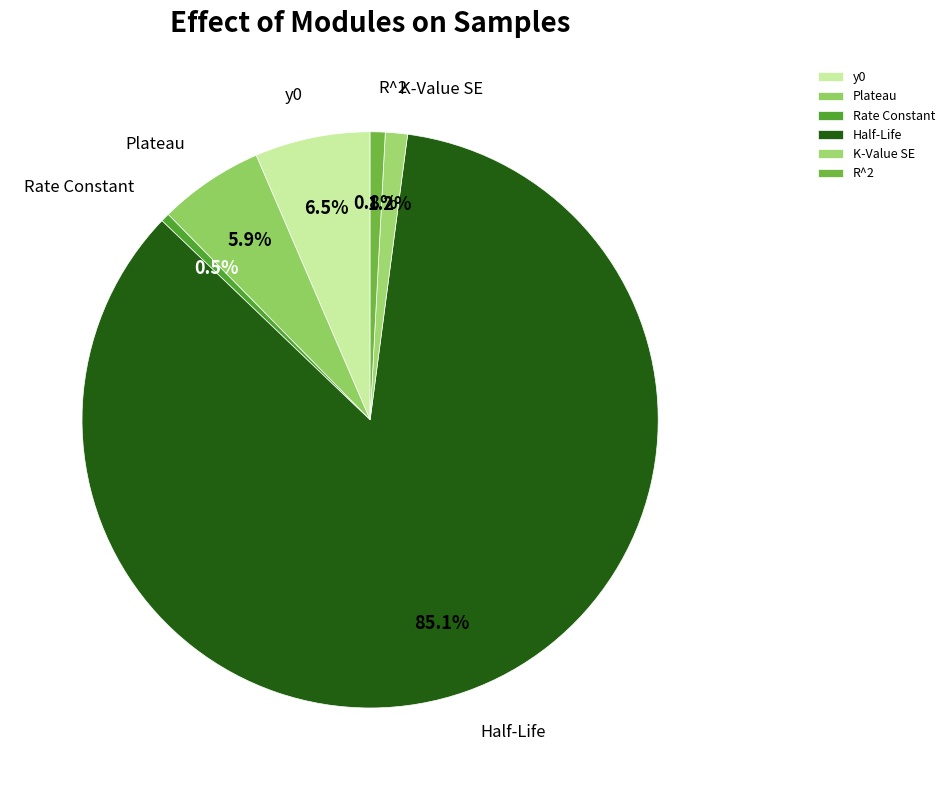

Which slice is the largest?

Half-Life